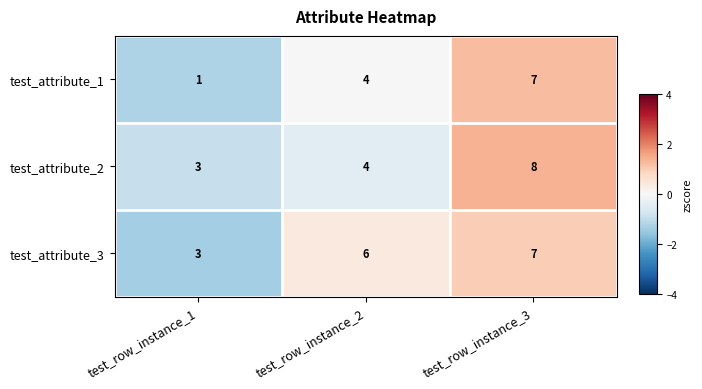

Count the test_attribute_3 values in the range 3 to 7.

3